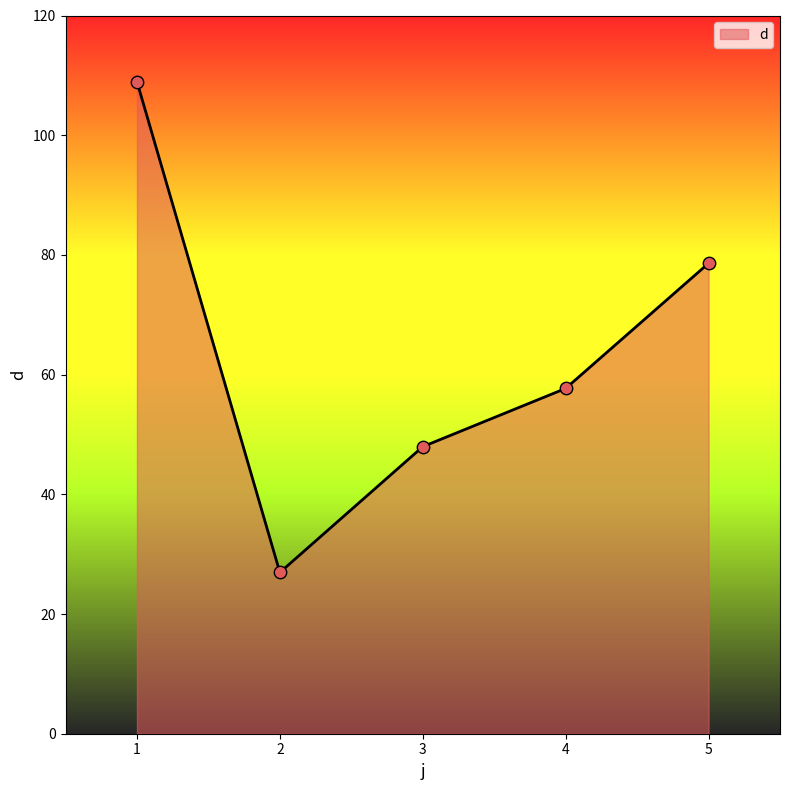

What is the change in value from 1 to 3?

-61.0